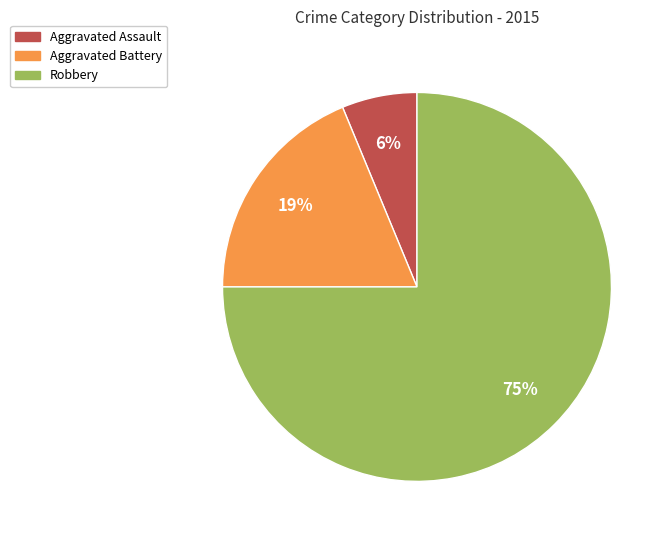

Does any single category account for the majority?

Yes